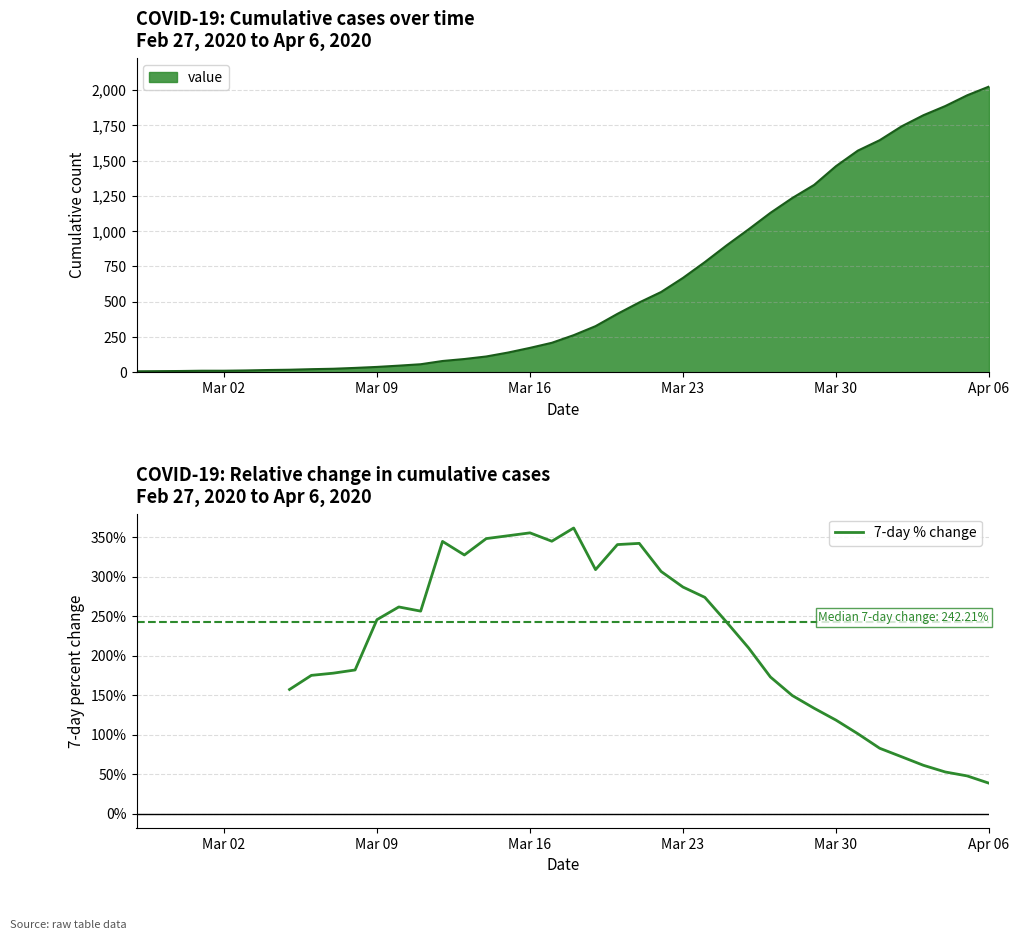

The 7-day % change series shows 286.7 at Mar 23. True or false?

True